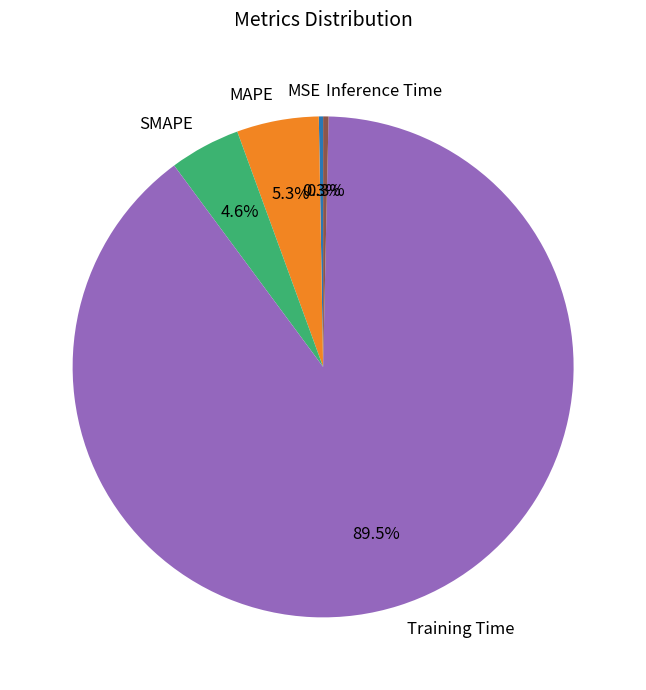

To the nearest percent, what is the difference between the SMAPE and Training Time slice percentages?

85%